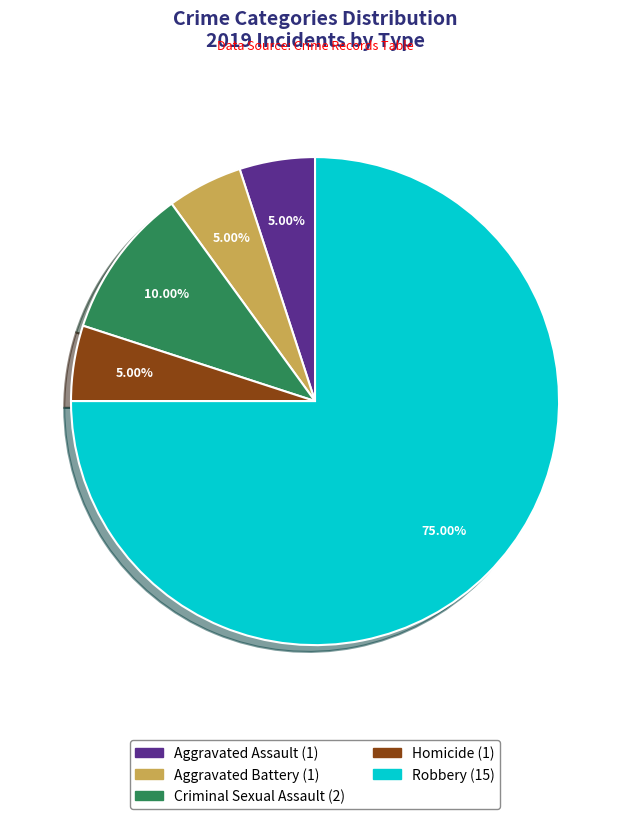

Which category accounts for the majority?

Robbery